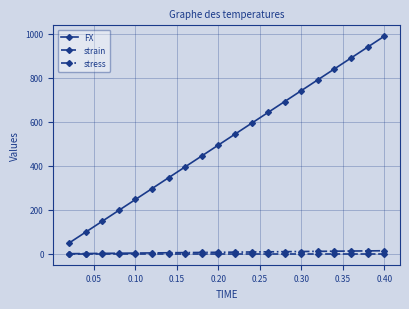

What is the greatest value displayed?

989.7